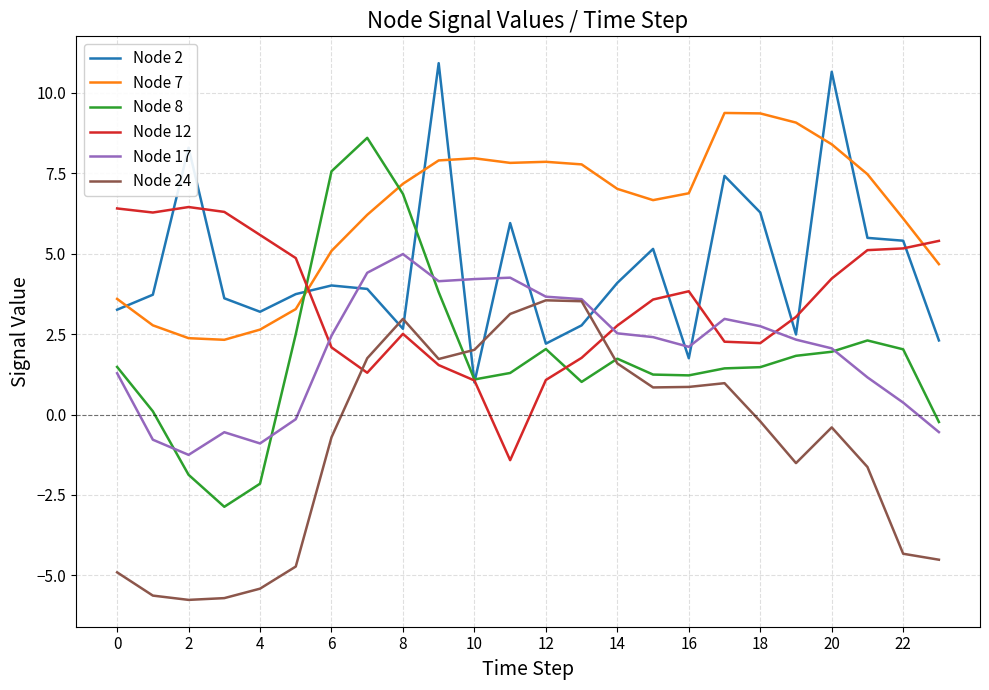

Which series has the largest total across all categories?

Node 7